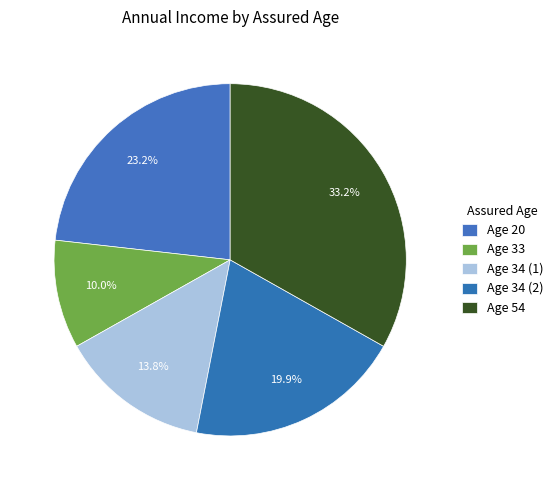

How many segments does this pie chart have?

5